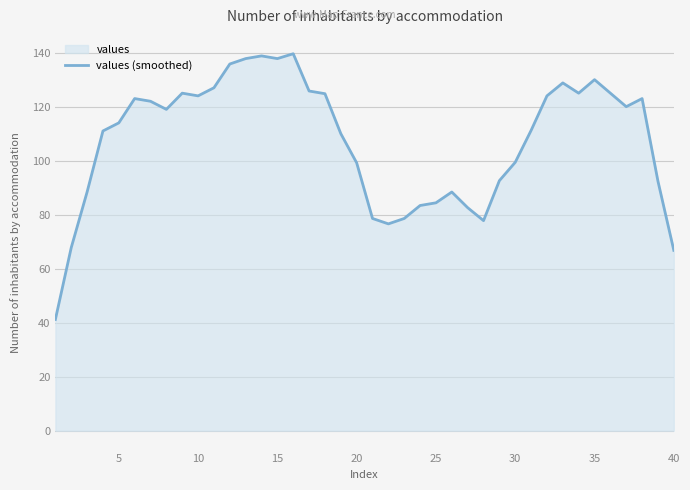

What is the difference between the maximum and minimum values?

98.4